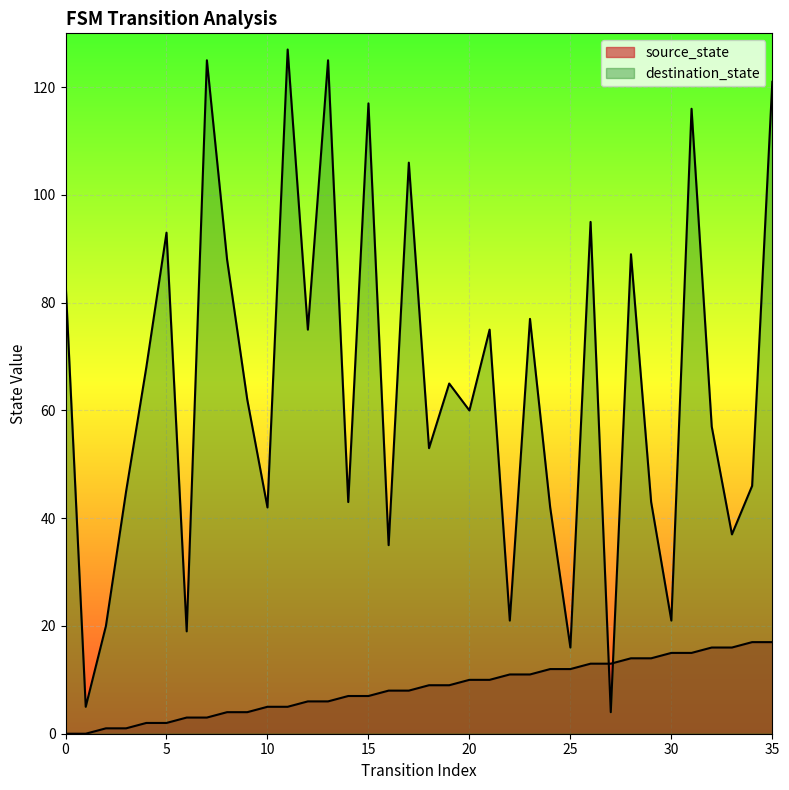

How many data points in destination_state are above 62?

17